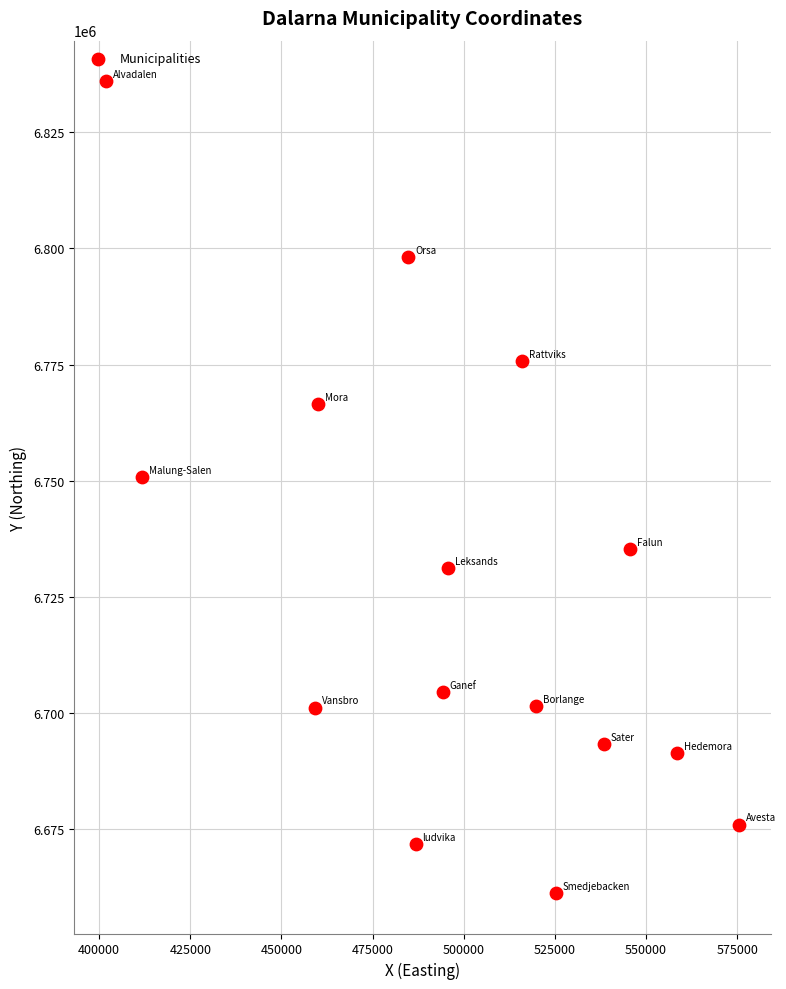

What is the range of X values (max minus min)?

173873.4